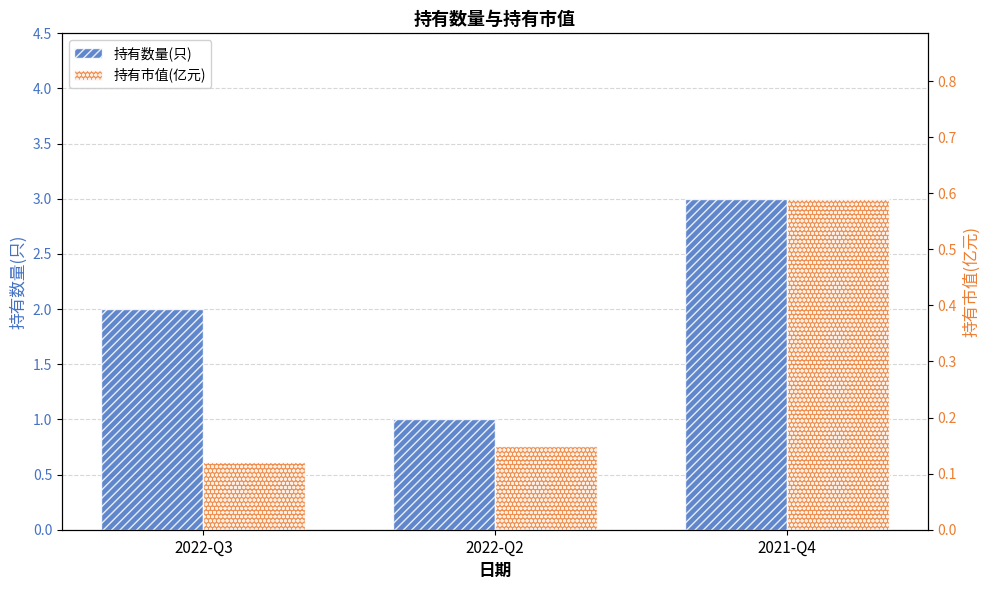

List the series in order of their overall mean, lowest first.

持有市值(亿元), 持有数量(只)